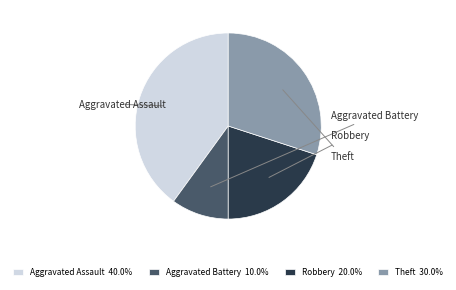

Which slice is the largest?

Aggravated Assault